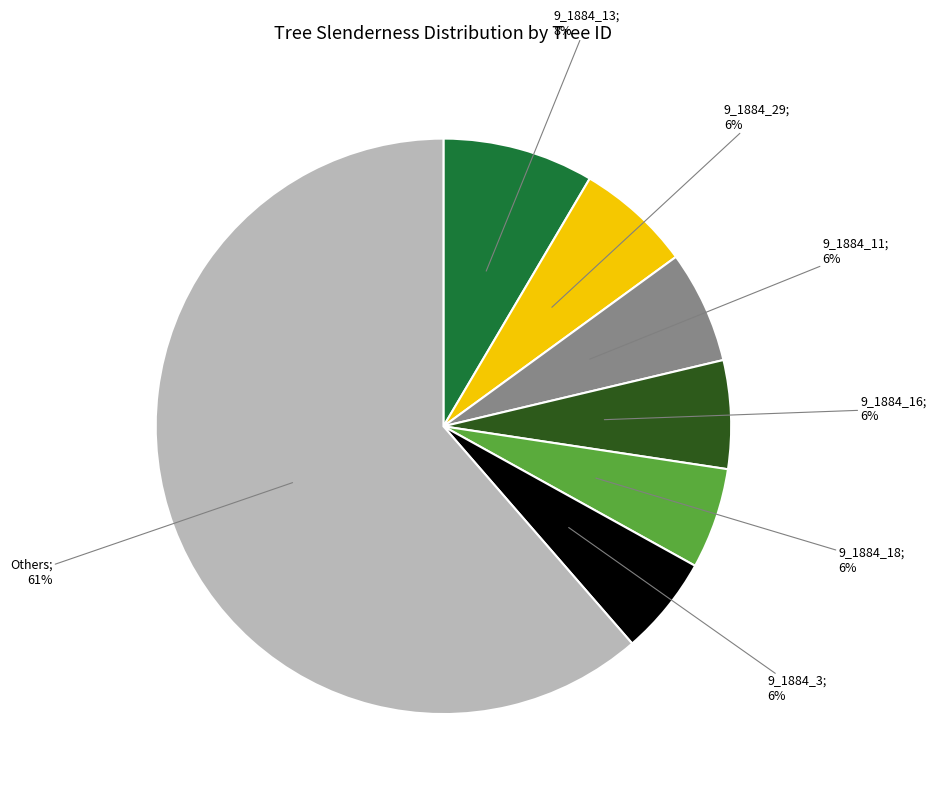

Count the number of slices in the pie.

7